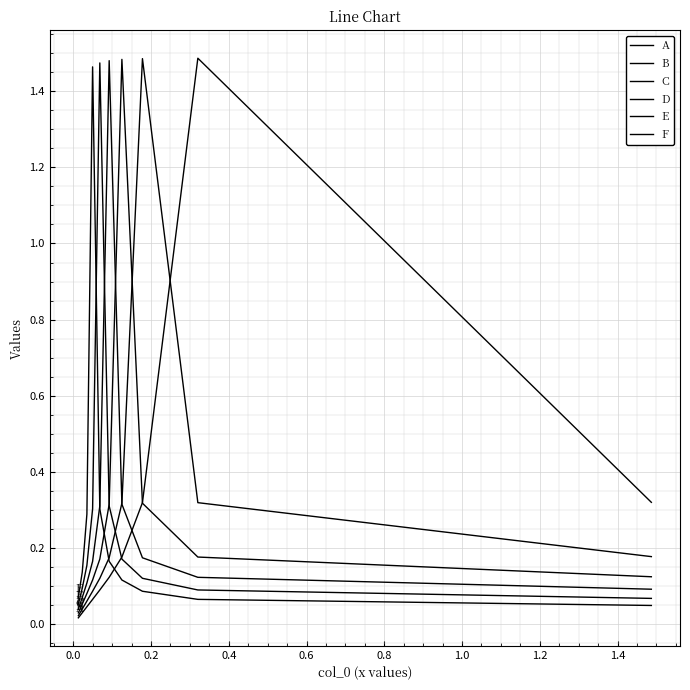

True or false: C and D cross at least once.

True